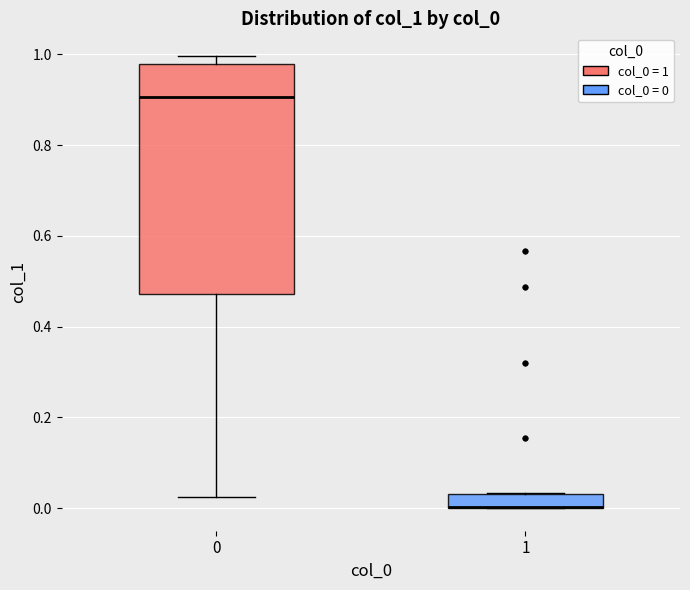

Which box is the tallest, from its lower edge to its upper edge?

0